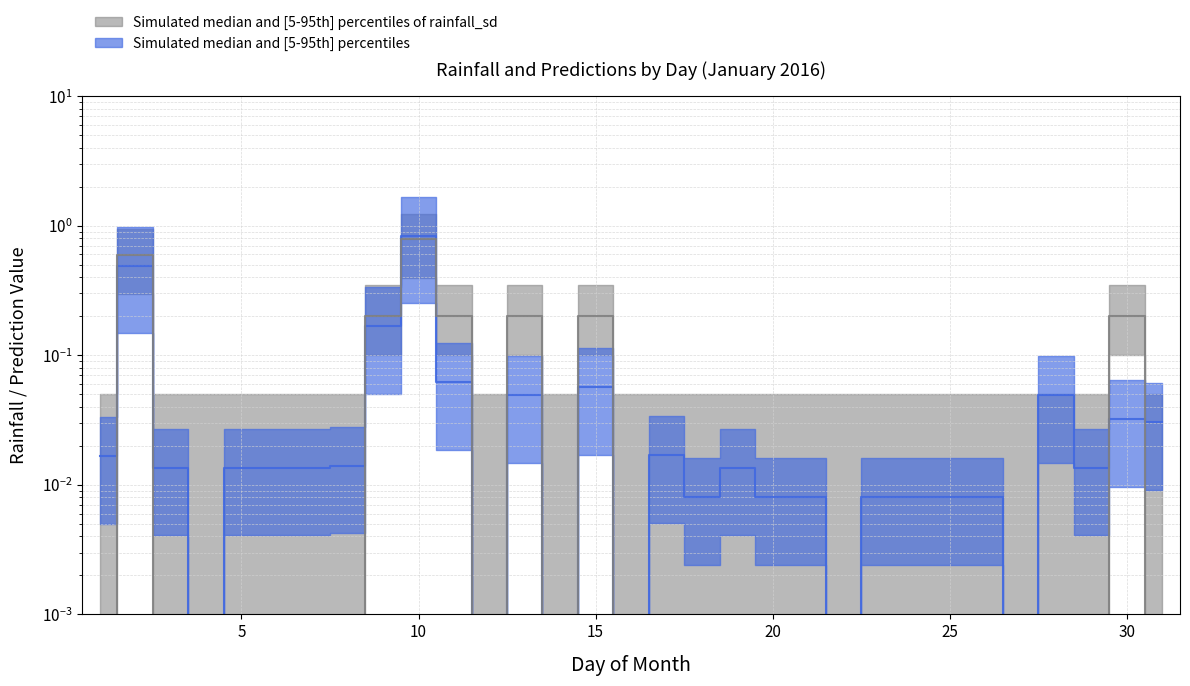

List the labels in order of rainfall (mm/30min) value, largest first.

10, 2, 9, 11, 13, 15, 30, 1, 3, 4, 5, 6, 7, 8, 12, 14, 16, 17, 18, 19, 20, 21, 22, 23, 24, 25, 26, 27, 28, 29, 31